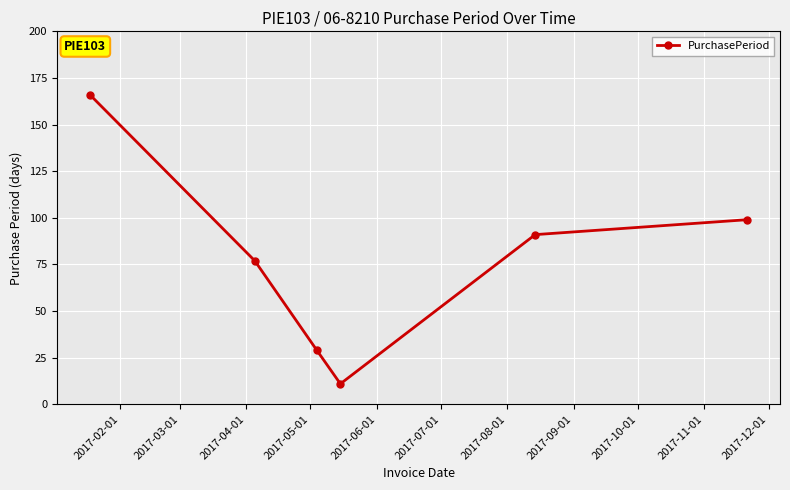

How many interior local valleys (lower than both neighbors) does the data have?

1